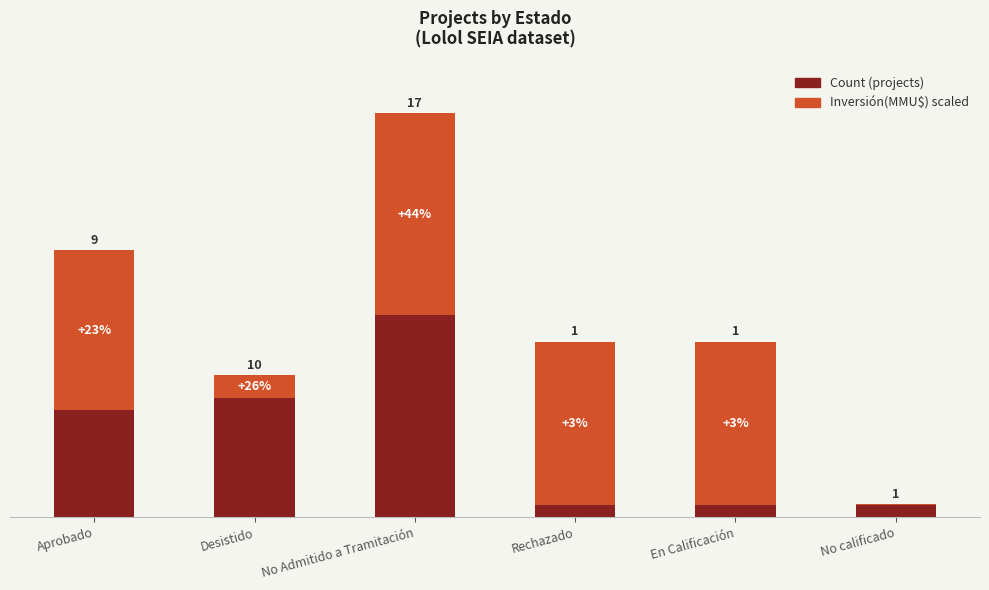

Does the chart contain stacked bars?

Yes